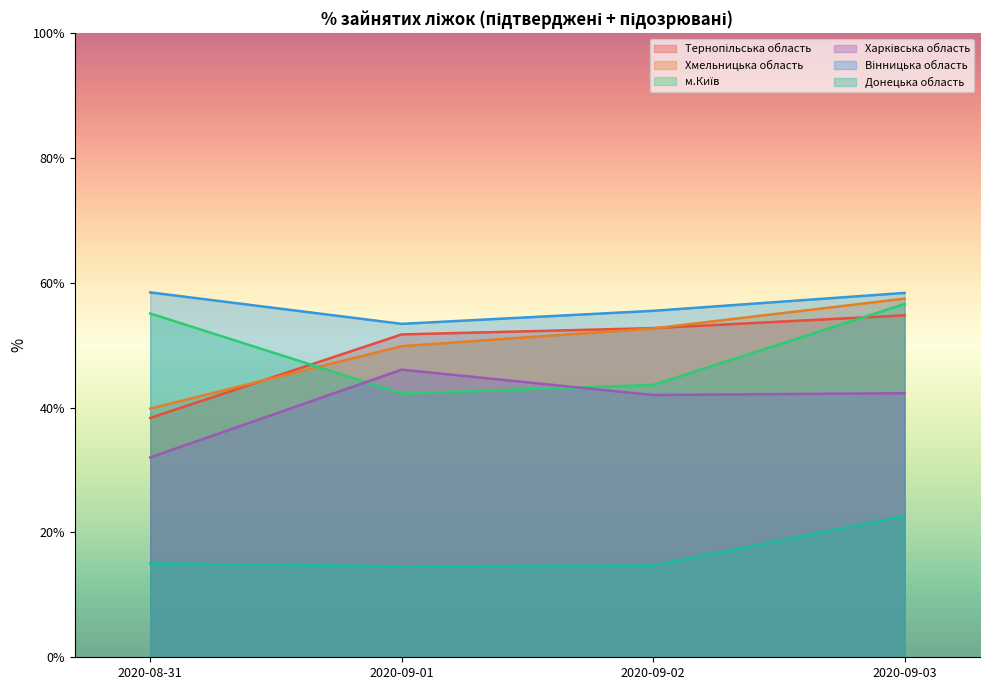

What is the sum of the Хмельницька область values at 2020-09-02 and 2020-09-03?

110.1